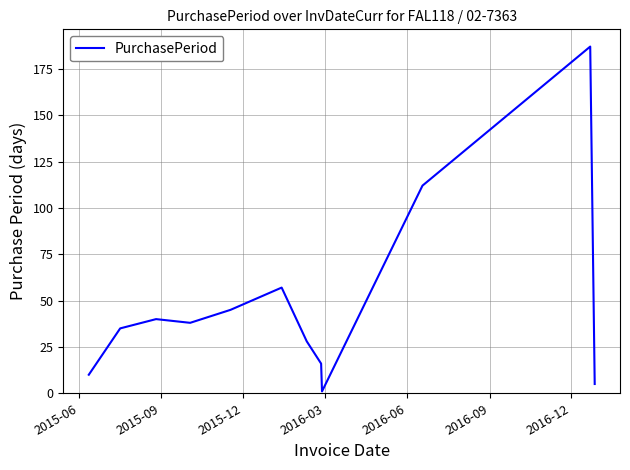

What is the difference between the maximum and minimum values?

186